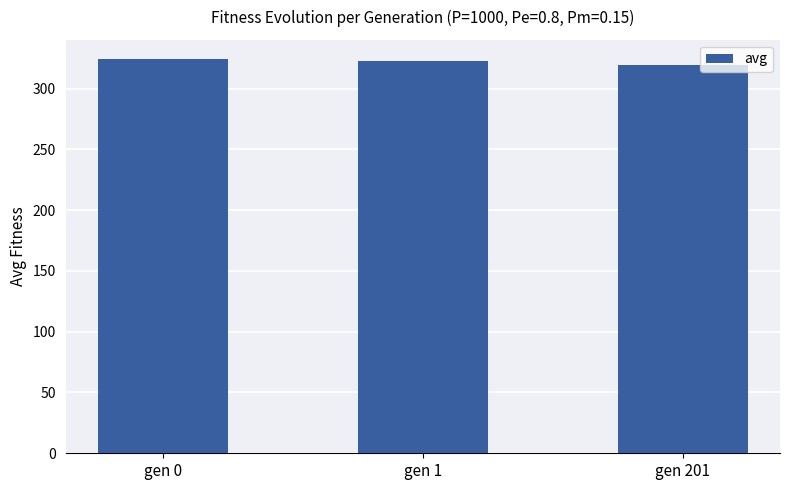

Which category has the lowest value across all series?

gen 201